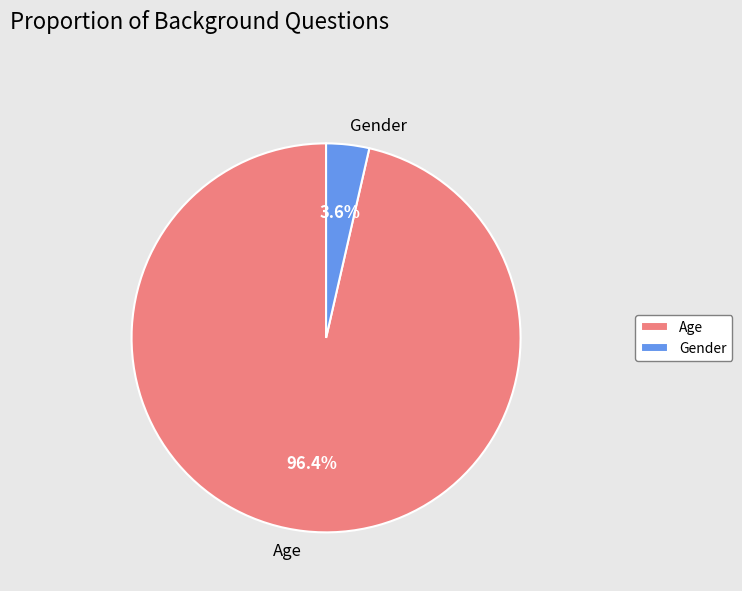

To the nearest percent, what percentage of the pie is Gender?

4%